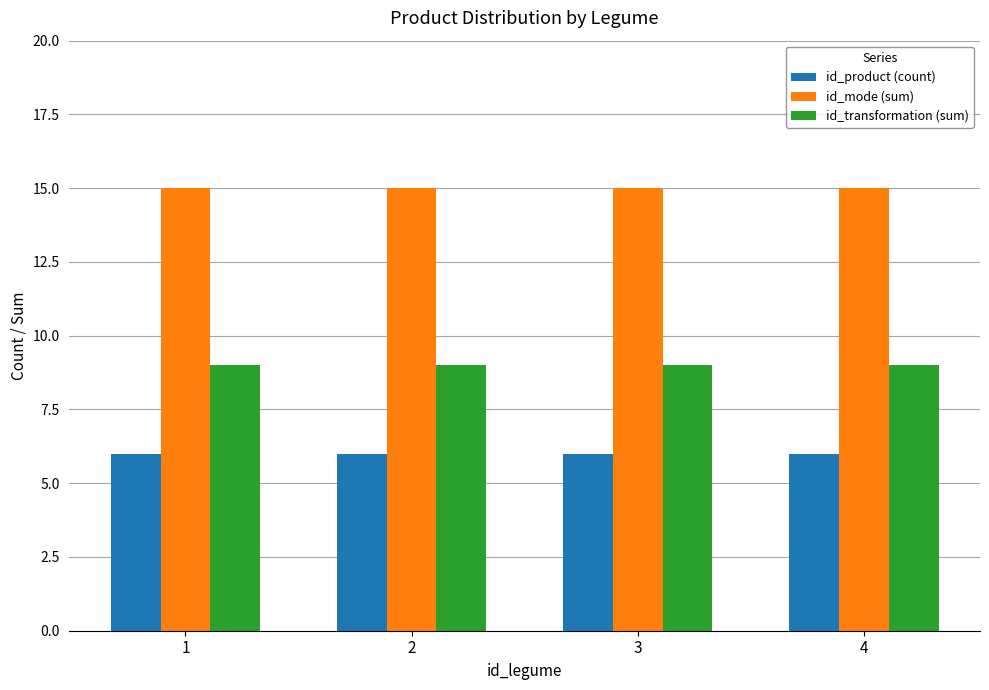

What is the highest value of the id_transformation (sum) series?

9